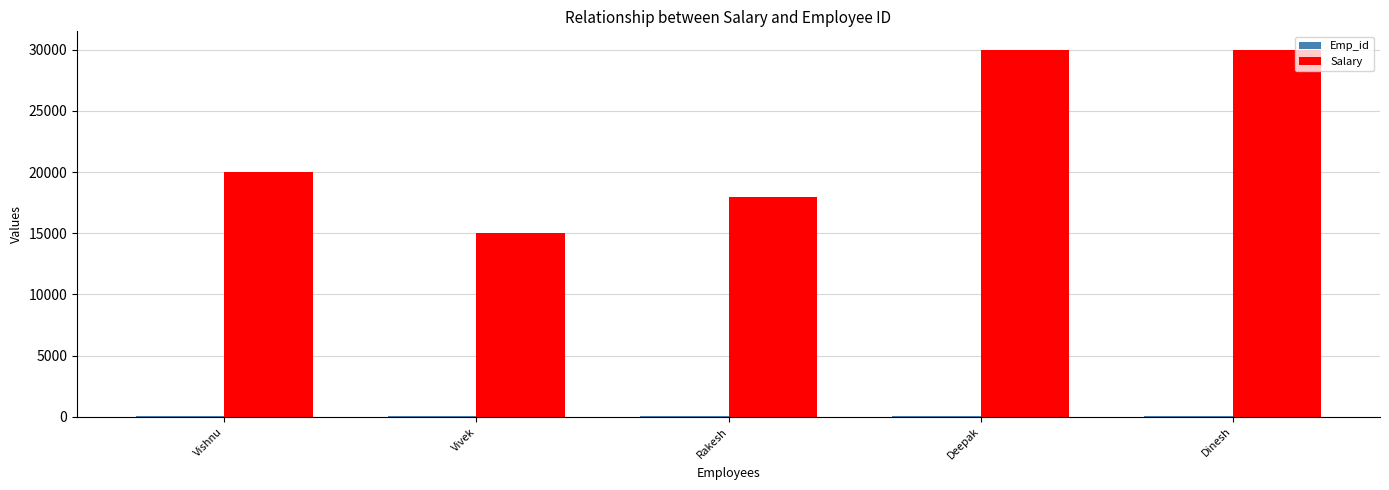

At how many categories does at least one series exceed 5229?

5